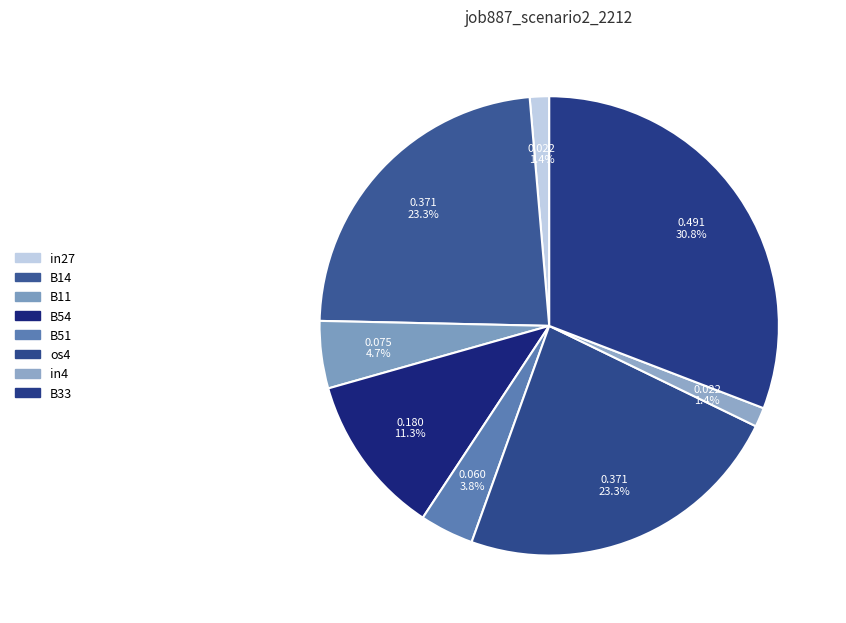

What is the smallest slice in the pie chart?

in27